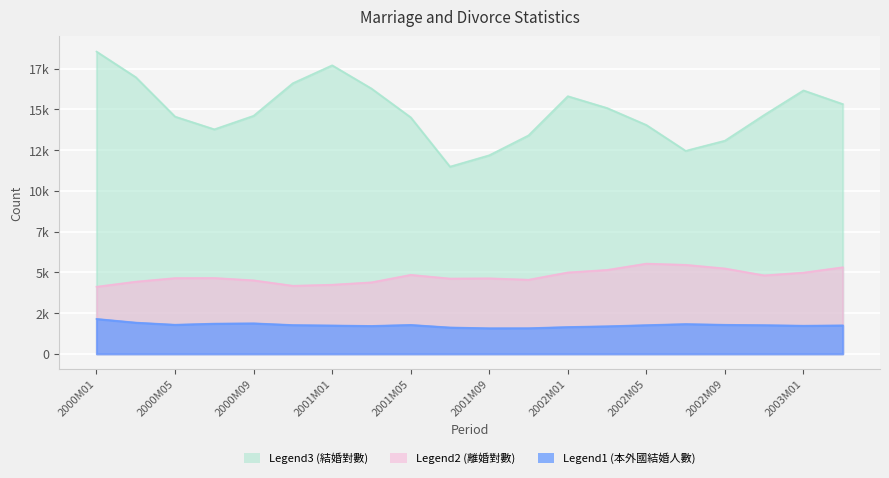

Where is 本國人與外國人結婚登記人數-計(人)_原始值 nearest to the value 1845?

2000M09